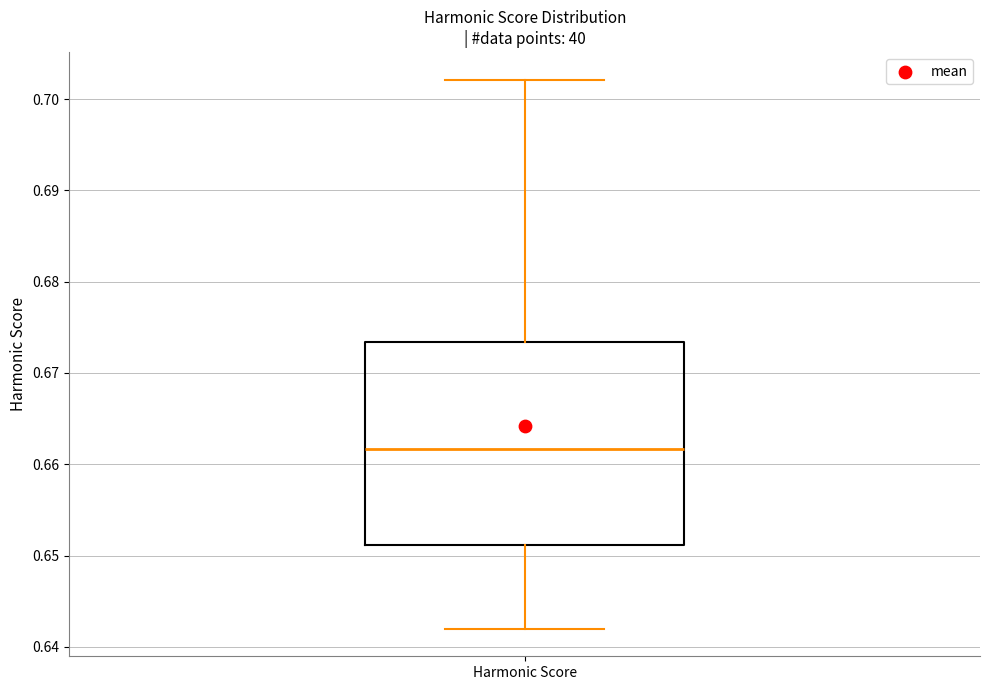

Transcribe this box plot: give where the median line is, the range the box spans, and where the two whiskers end, as read against the y-axis. The values are not printed on the chart, so give them approximately, as read against the axis.

median 0.662, box 0.651 to 0.673, whiskers 0.642 to 0.702